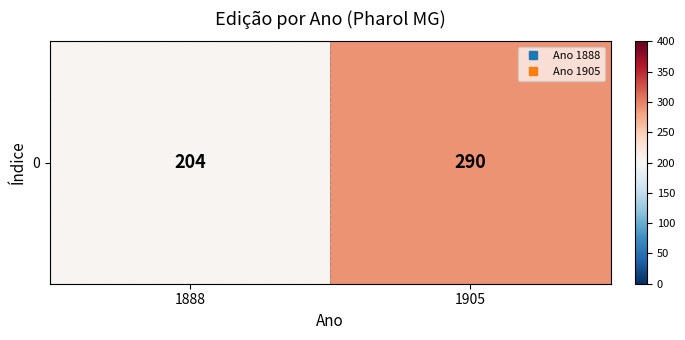

What is the difference between the maximum and minimum values?

86